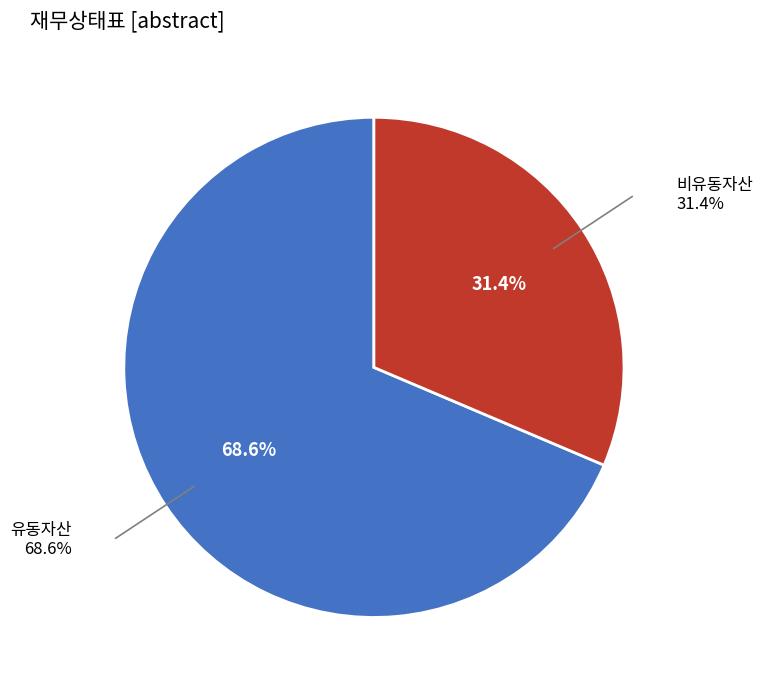

Does any single category account for the majority?

Yes